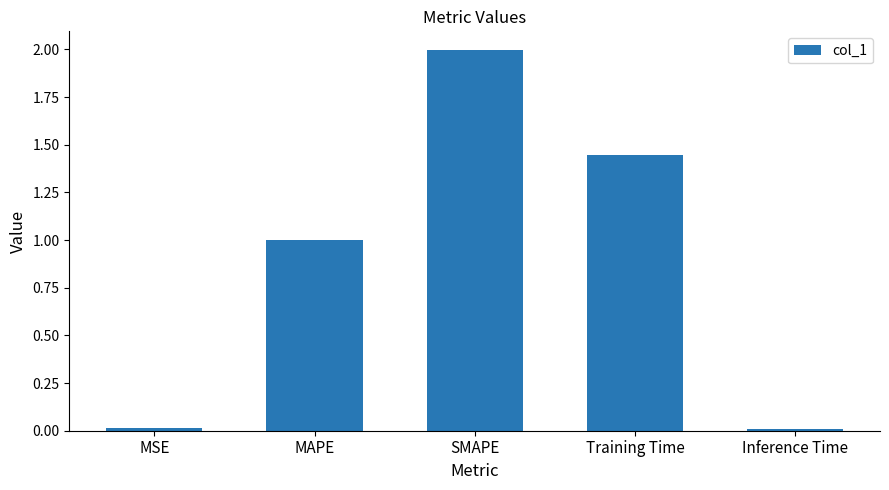

What is the maximum value shown in the chart?

2.0